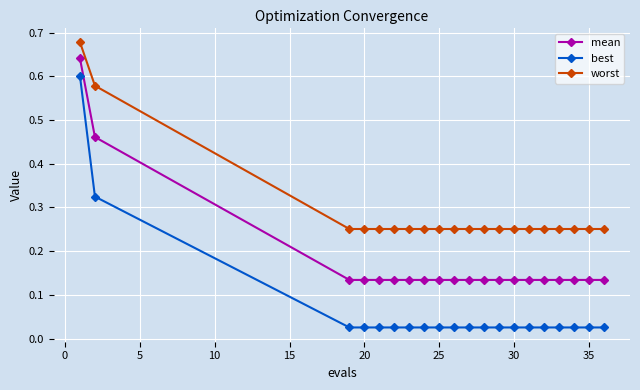

What is the difference between the maximum and minimum values in the worst series?

0.4